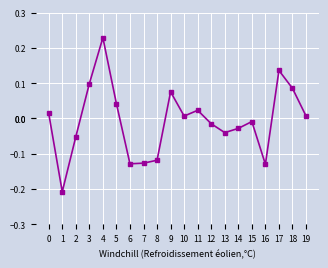

The value at 9 is 0.1. True or false?

True